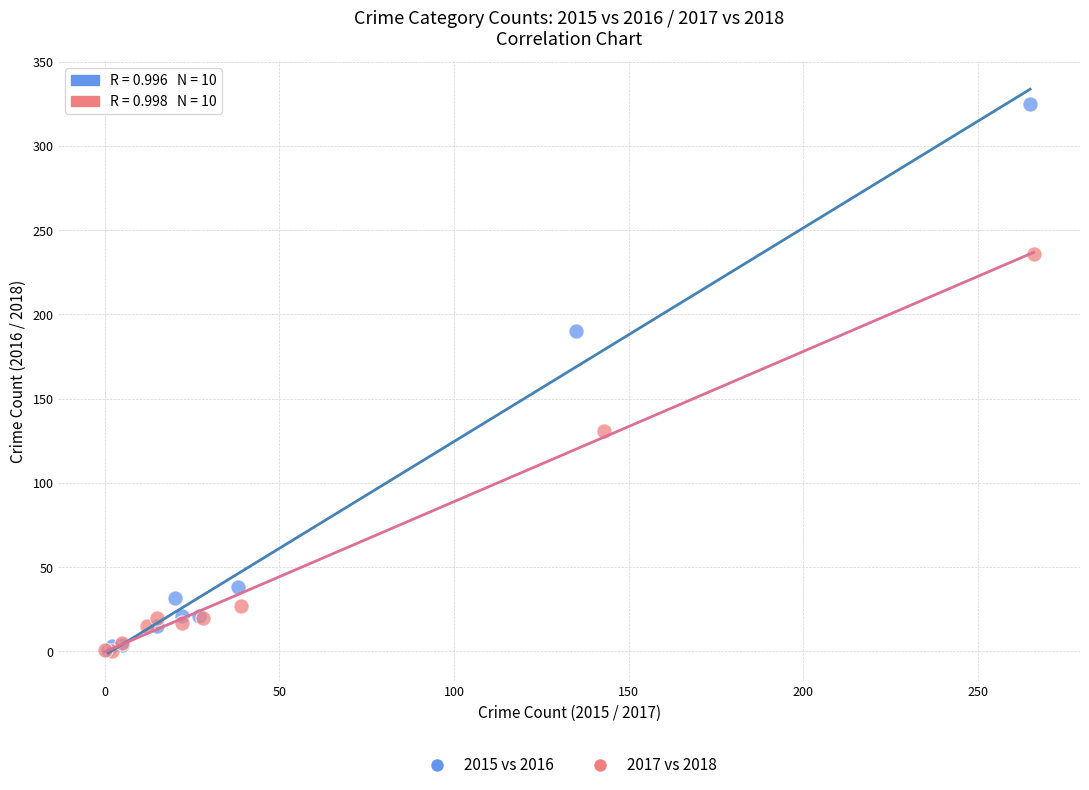

Which series contains the highest Y value?

2015 vs 2016